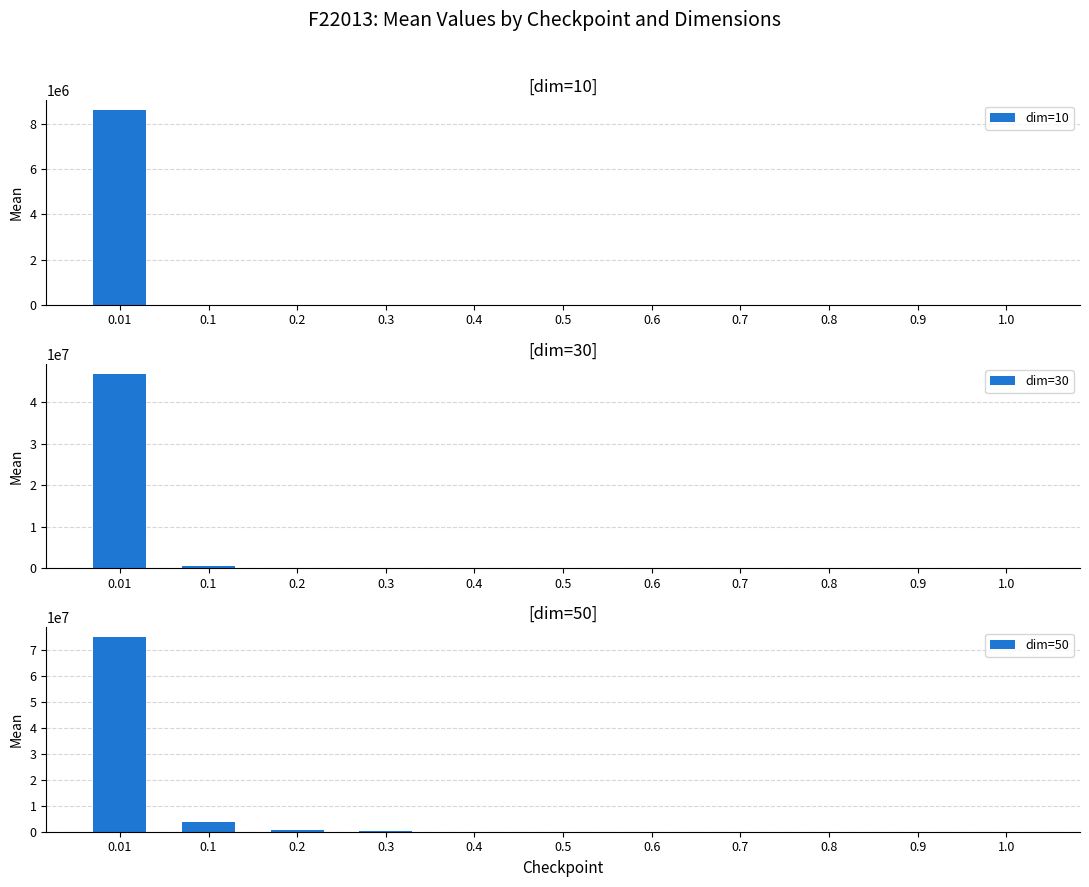

What is the spread (max minus min) of values at 0.8?

13.1